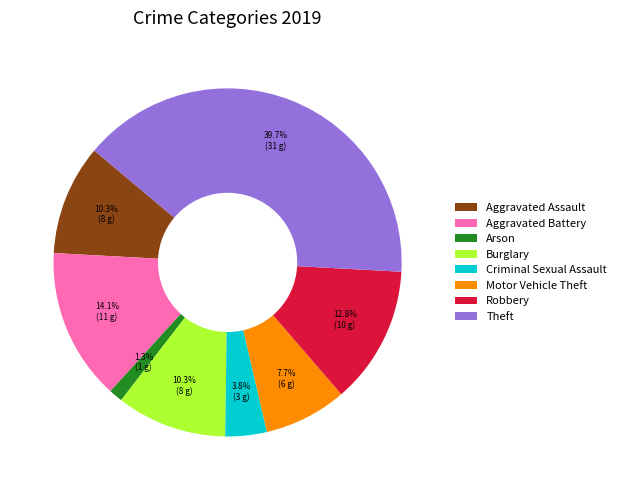

Is there any slice that represents more than half of the pie?

No